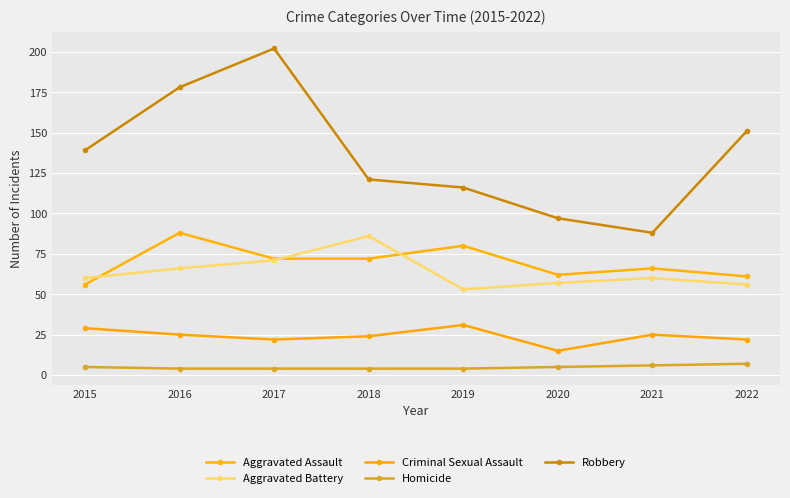

What is the smallest value displayed?

4